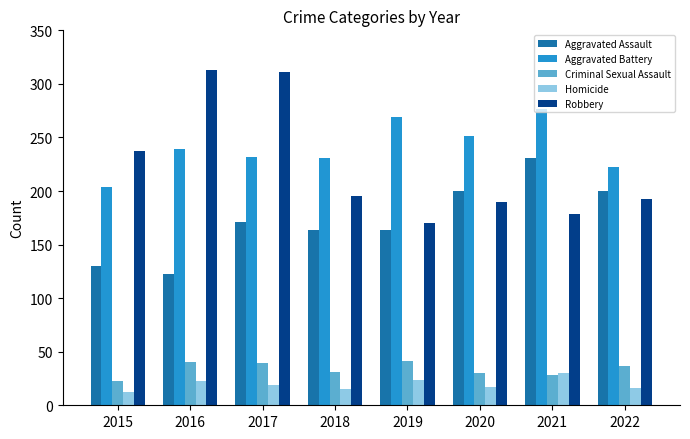

Is the value of Homicide at 2016 greater than the value of Criminal Sexual Assault at 2019?

No